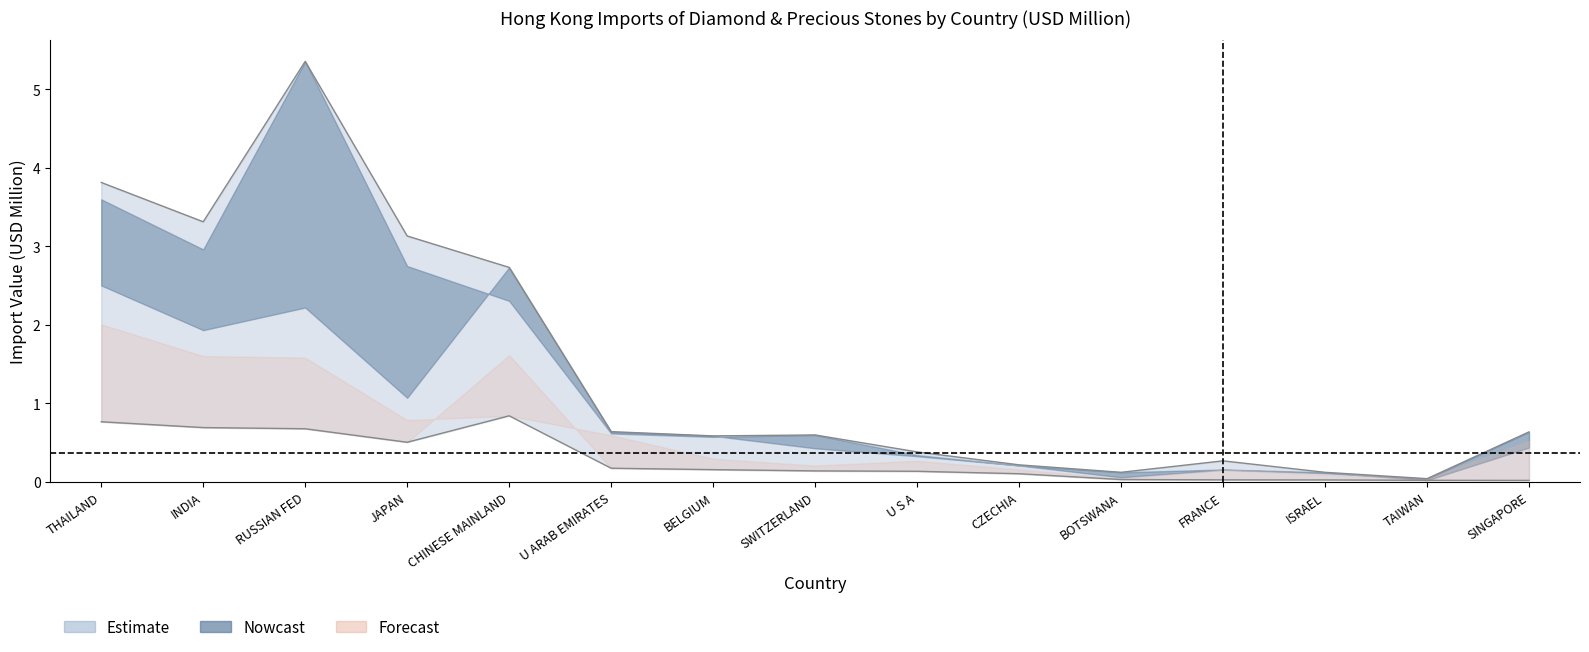

What is the label of the 5th point from the left?

CHINESE MAINLAND